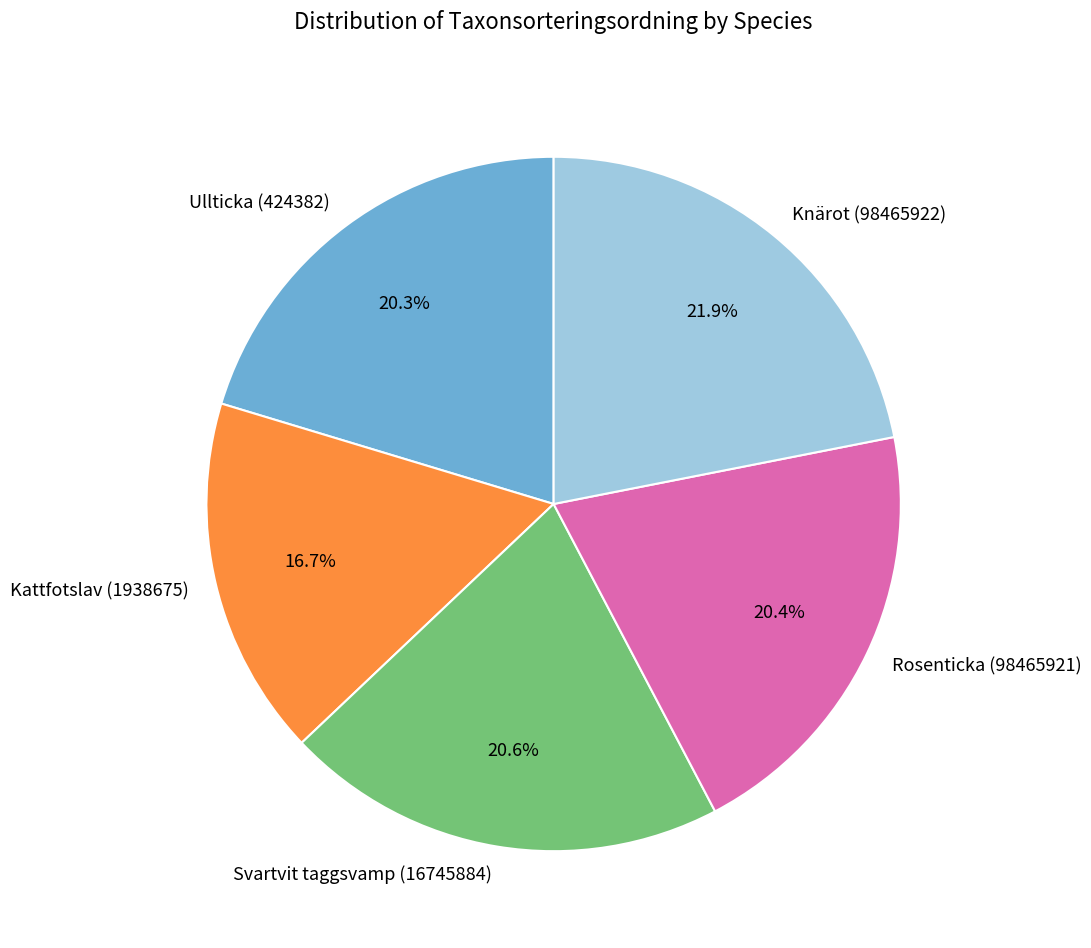

Which category has the smallest portion of the pie?

Kattfotslav (1938675)